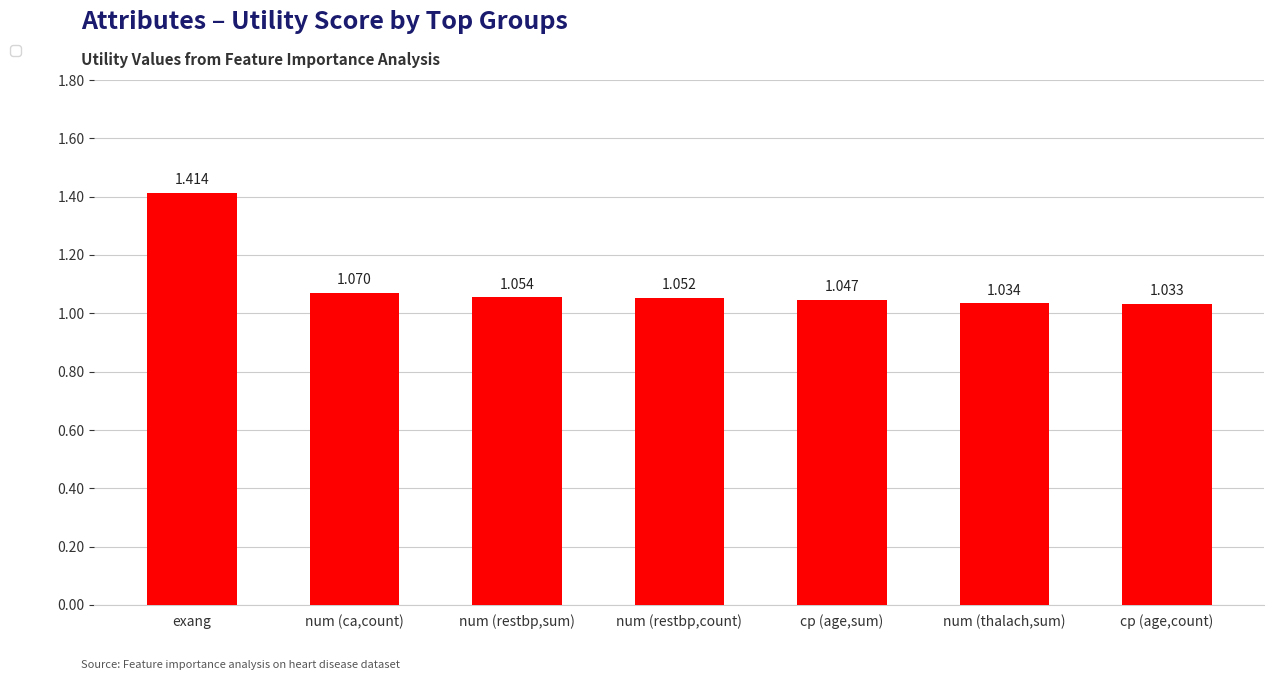

What is the label of the 6th bar from the left?

num (thalach,sum)